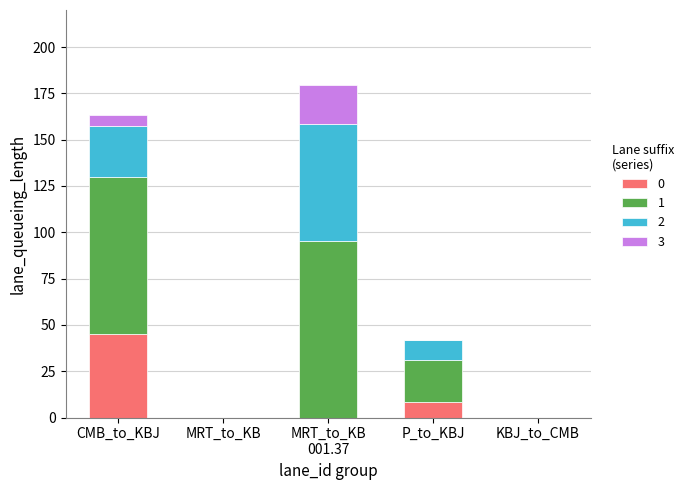

The value of 0 at KBJ_to_CMB is 0.0. True or false?

True